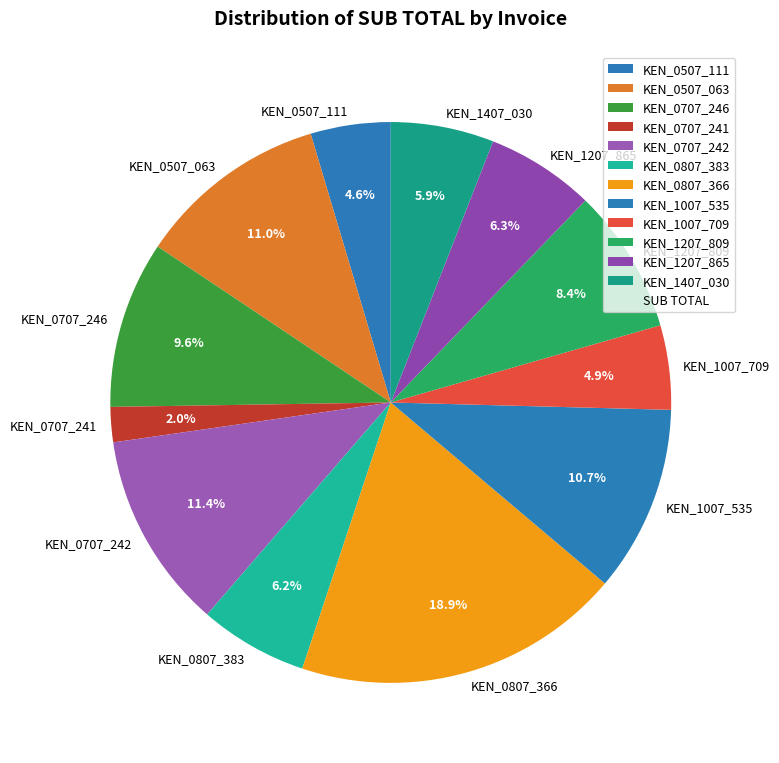

The KEN_0507_063 slice represents 22% of the pie. True or false?

False